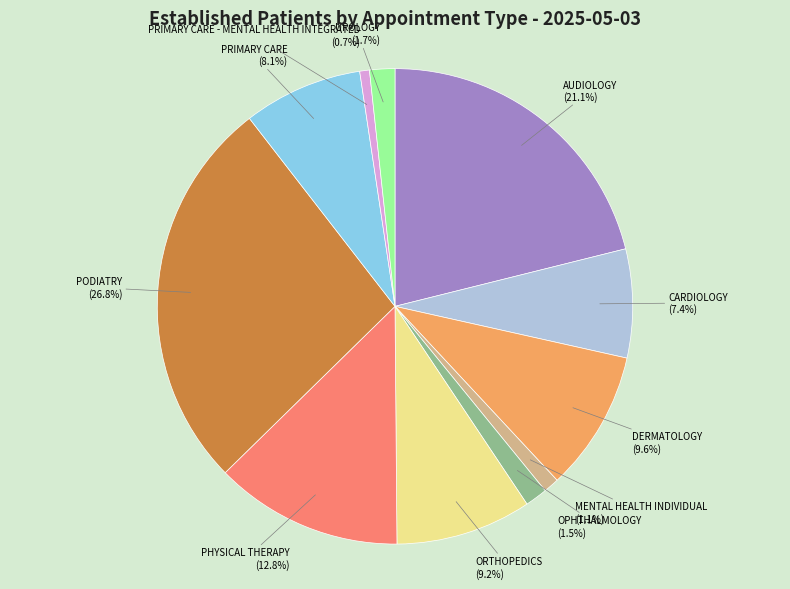

To the nearest percent, what is the average slice percentage?

9%